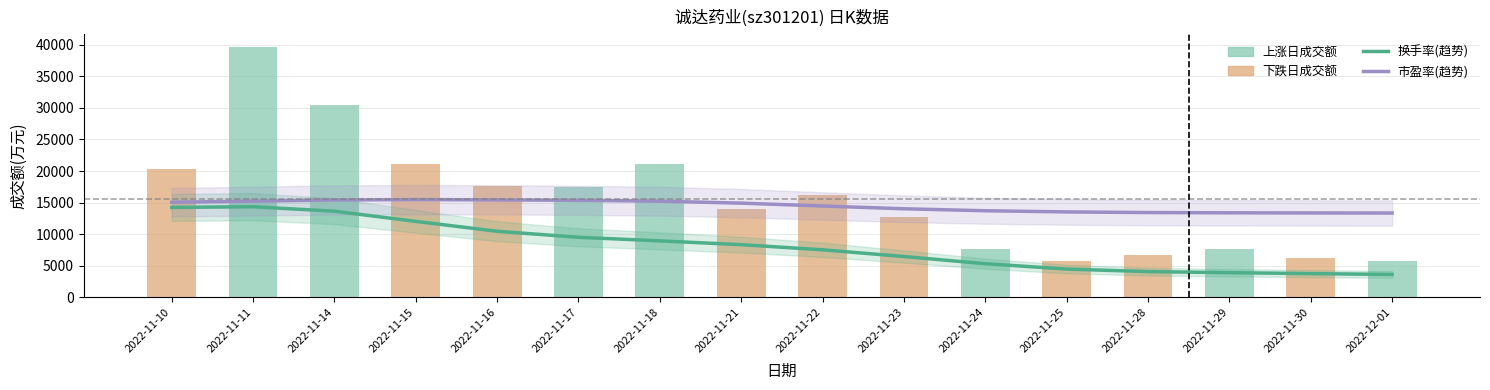

At how many categories does at least one series exceed 15627?

8